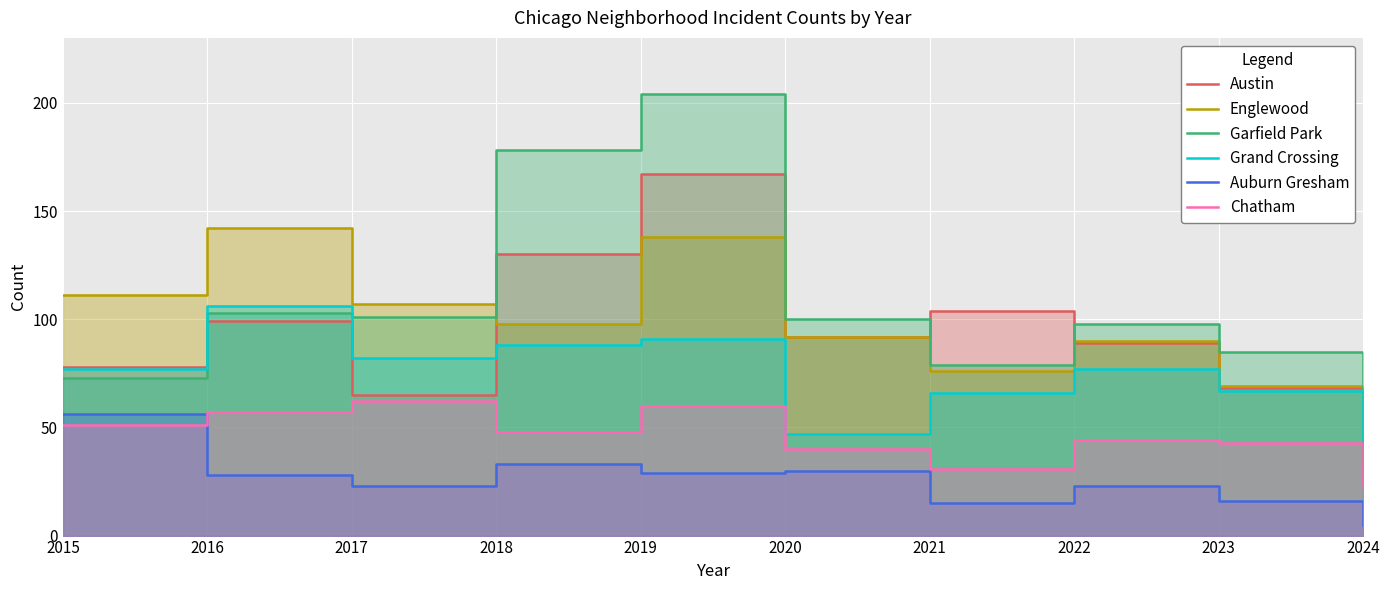

Does the chart display data point markers on the line(s)?

No